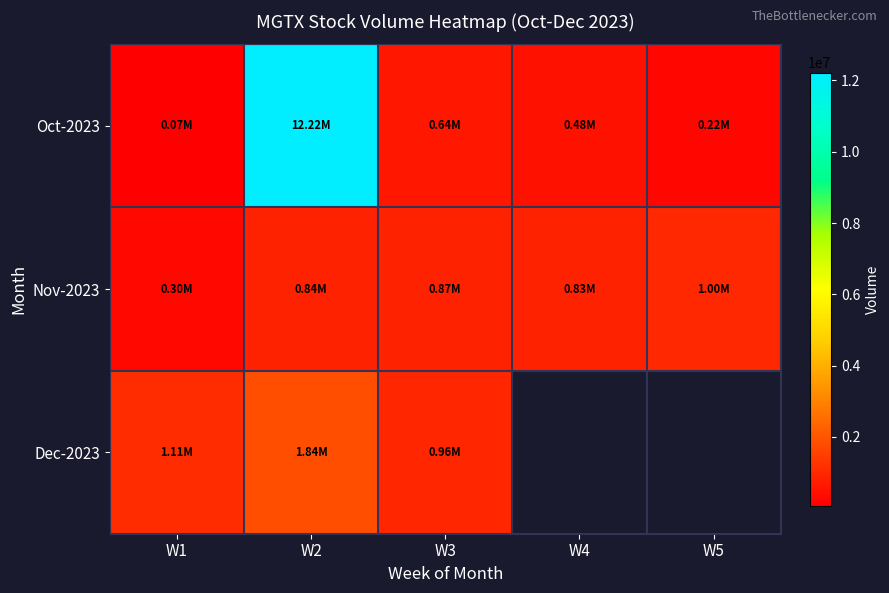

True or false: Oct-2023 has a value of 435202.3 at W3.

False